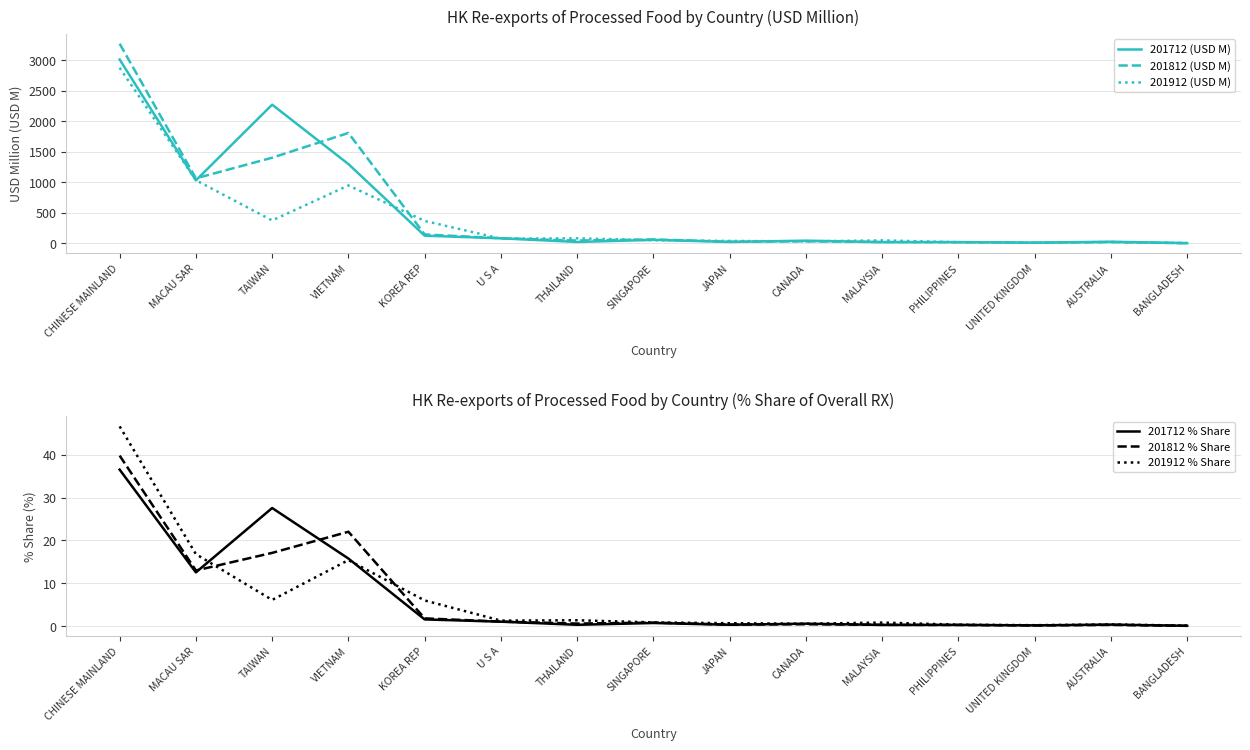

Is the value of 201712 % Share at AUSTRALIA greater than the value of 201912 % Share at CANADA?

No